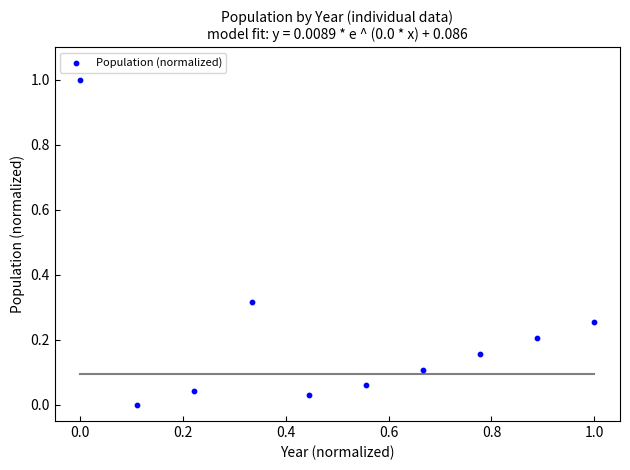

What is the range of X values (max minus min)?

1.0